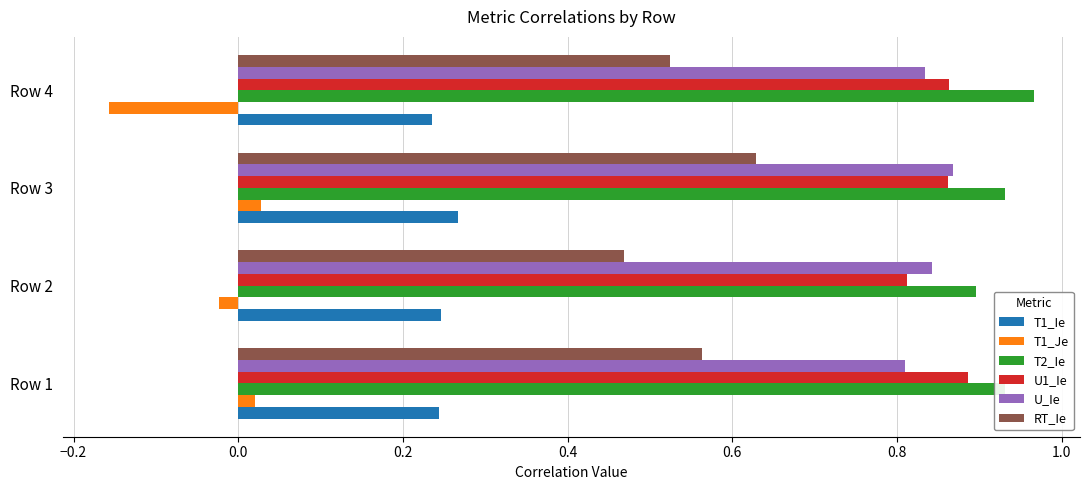

Count the number of categories in the chart.

4